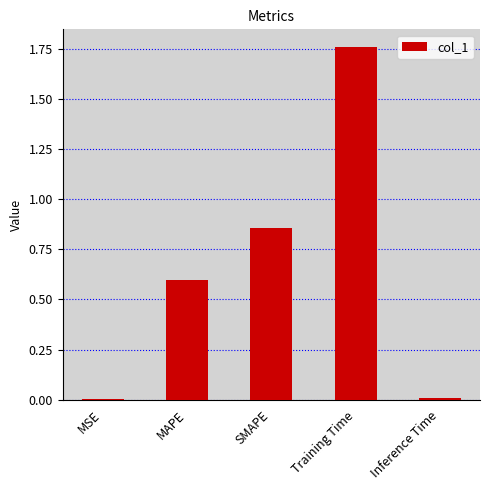

What is the sum of all values?

3.2